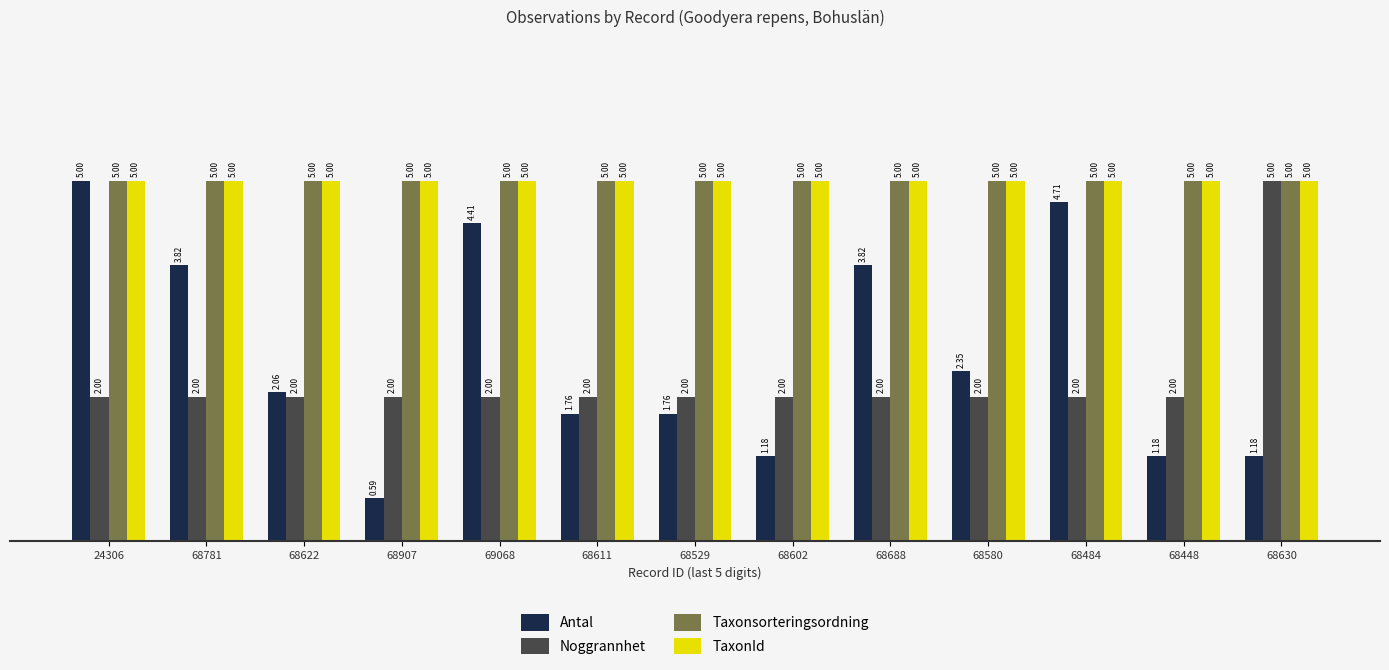

What is the difference between the highest and lowest values at 68484?

3.0